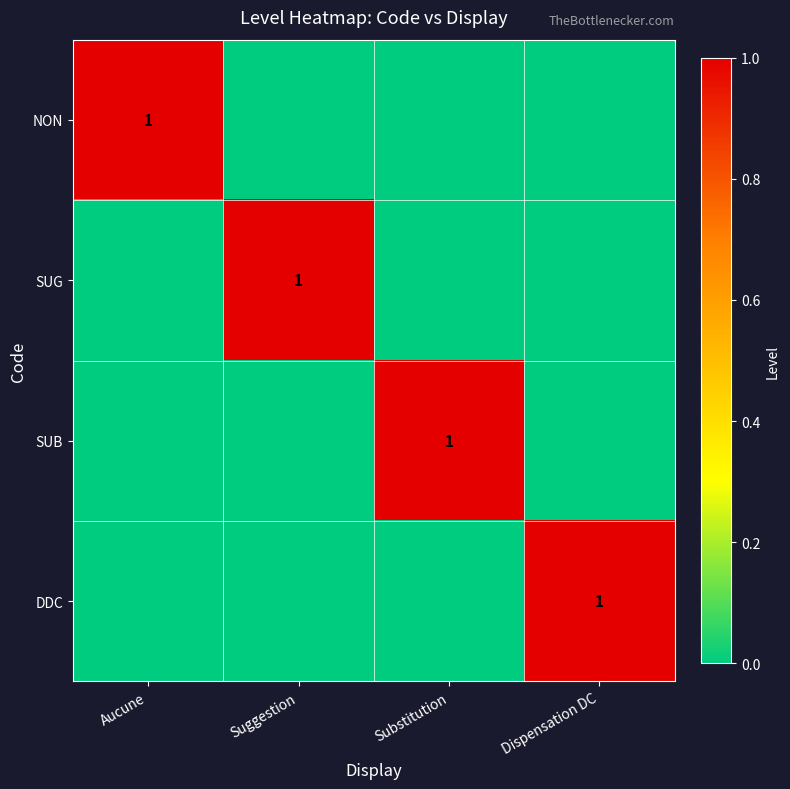

Which label corresponds to the largest value in the chart?

Aucune